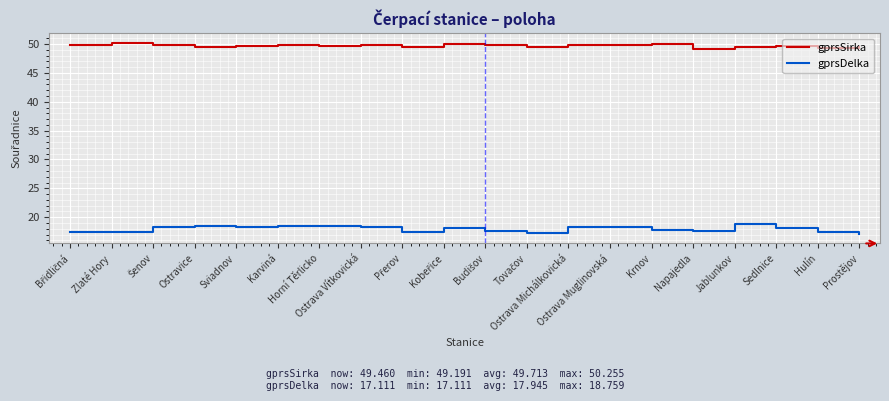

Rank the series by their average value, from highest to lowest.

gprsSirka, gprsDelka